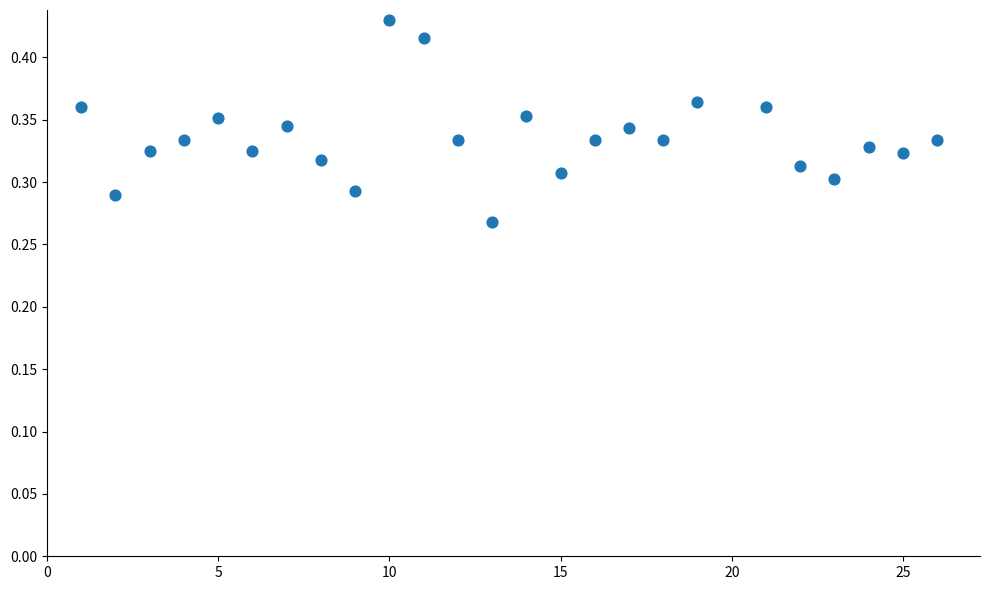

What is the range of X values (max minus min)?

25.0